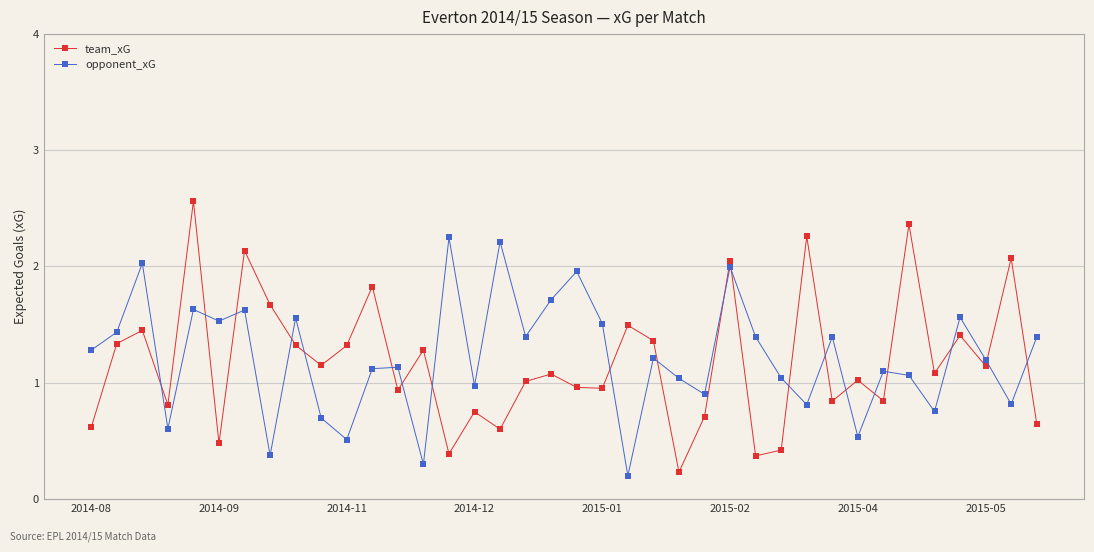

Which series has the largest range (max minus min)?

team_xG